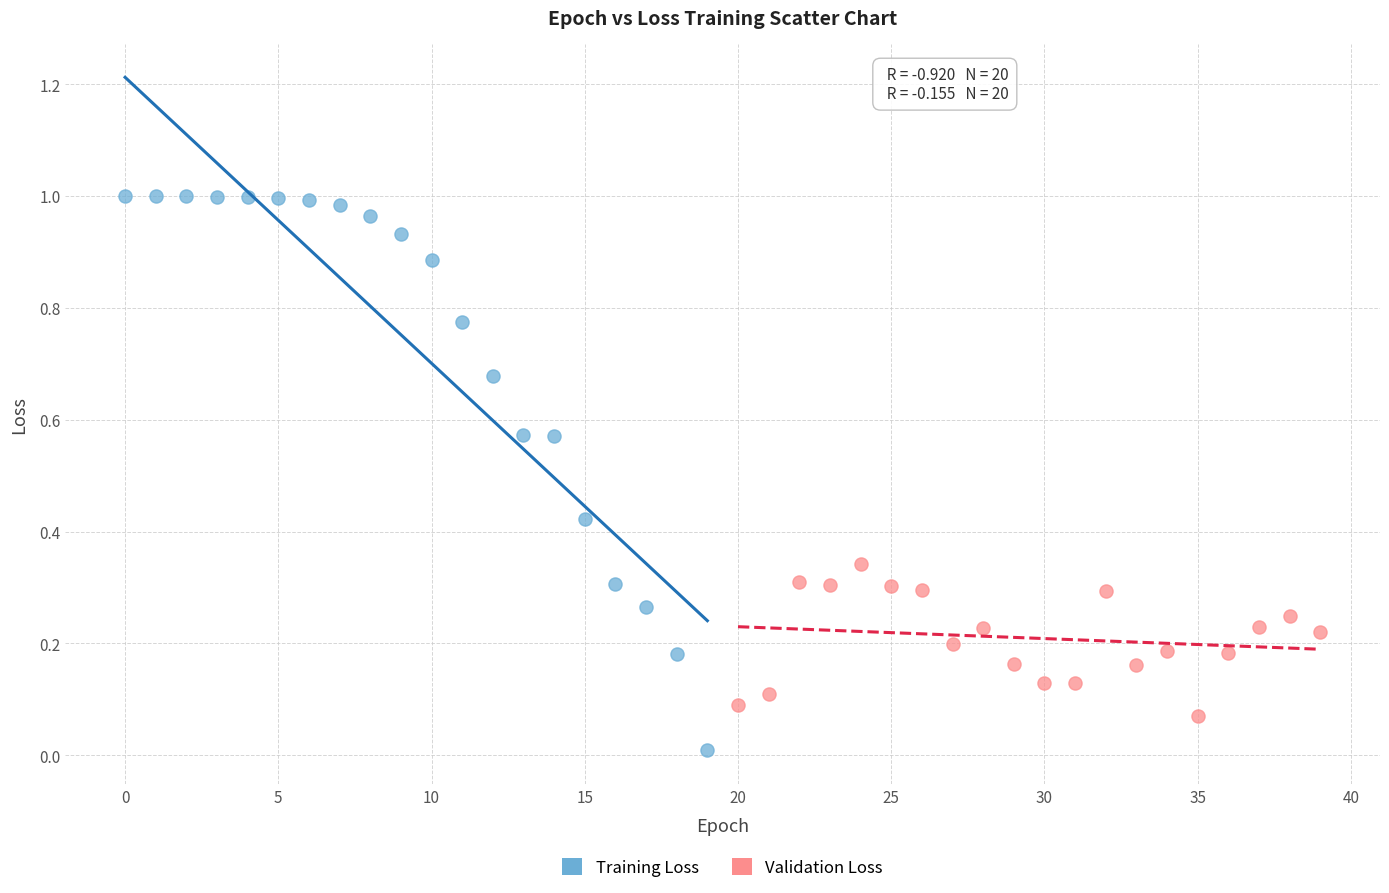

Which series contains the lowest Y value?

Training Loss